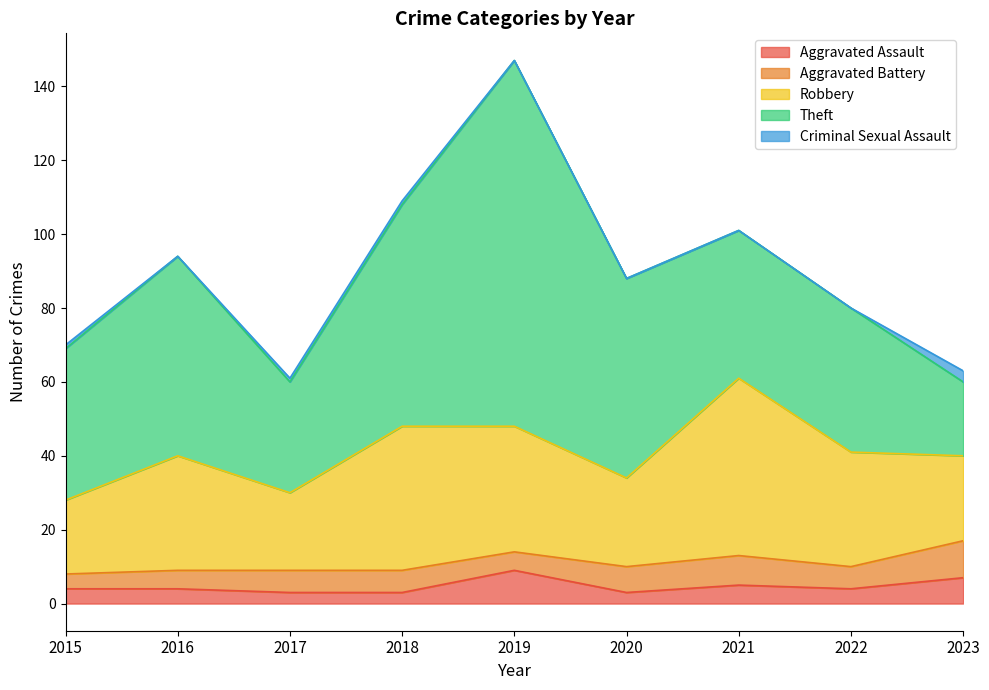

How many lines are shown in the chart?

5